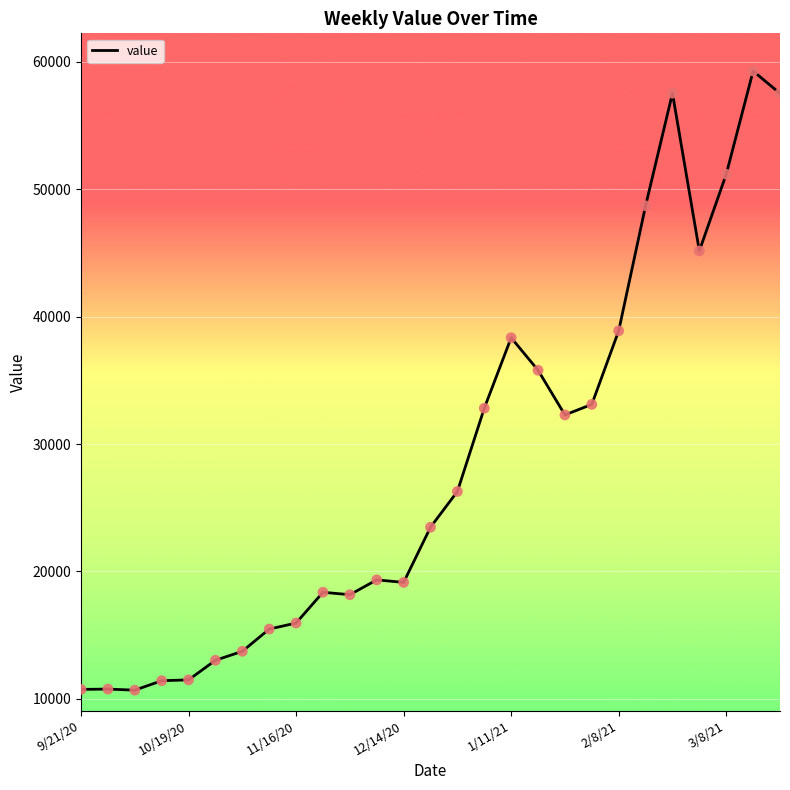

What is the smallest value displayed?

10688.0